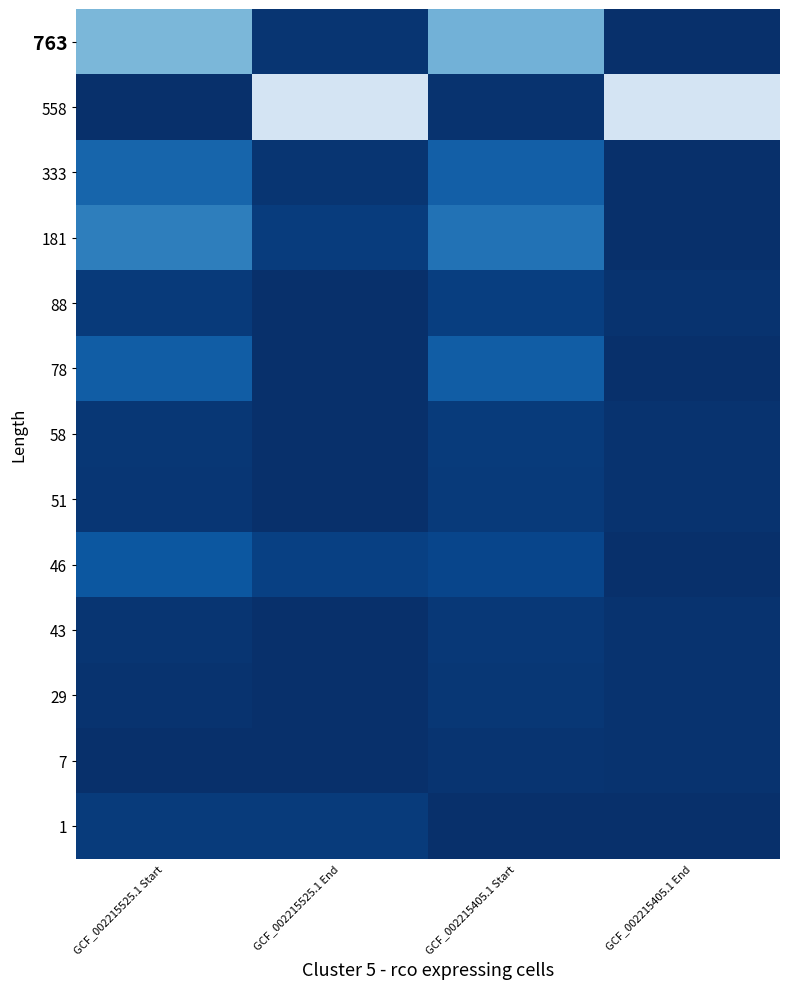

What is the difference between the highest and lowest values at GCF_002215525.1 End?

0.8